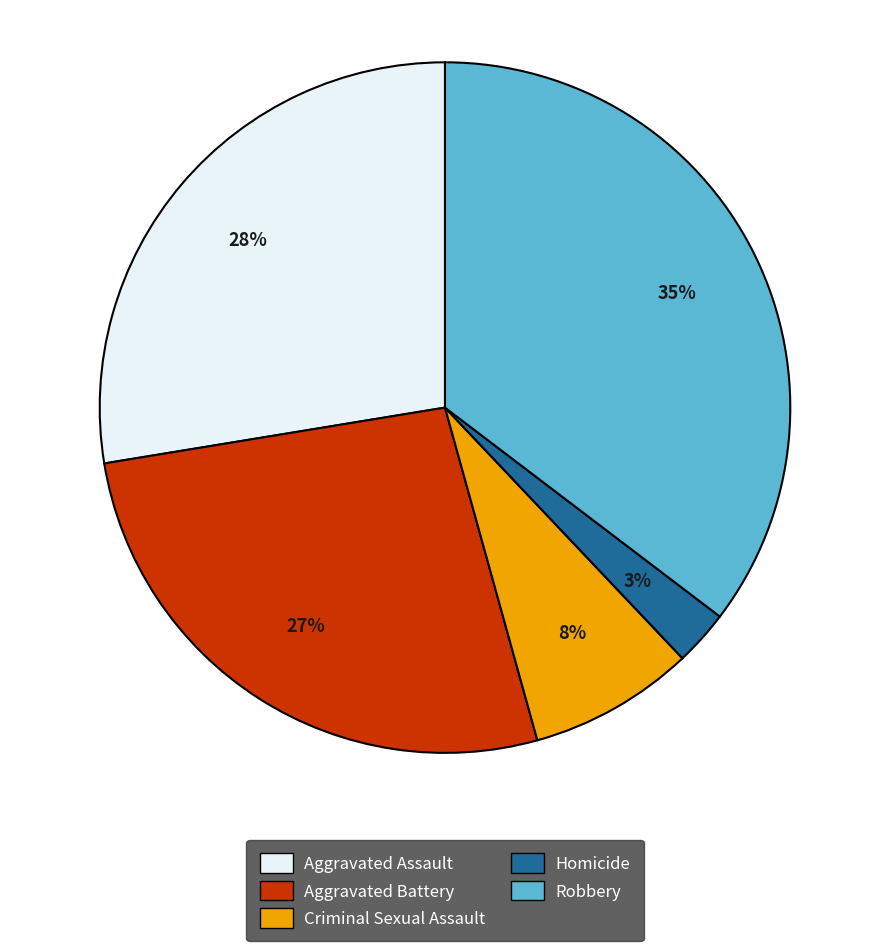

To the nearest percent, what is the average slice percentage?

20%